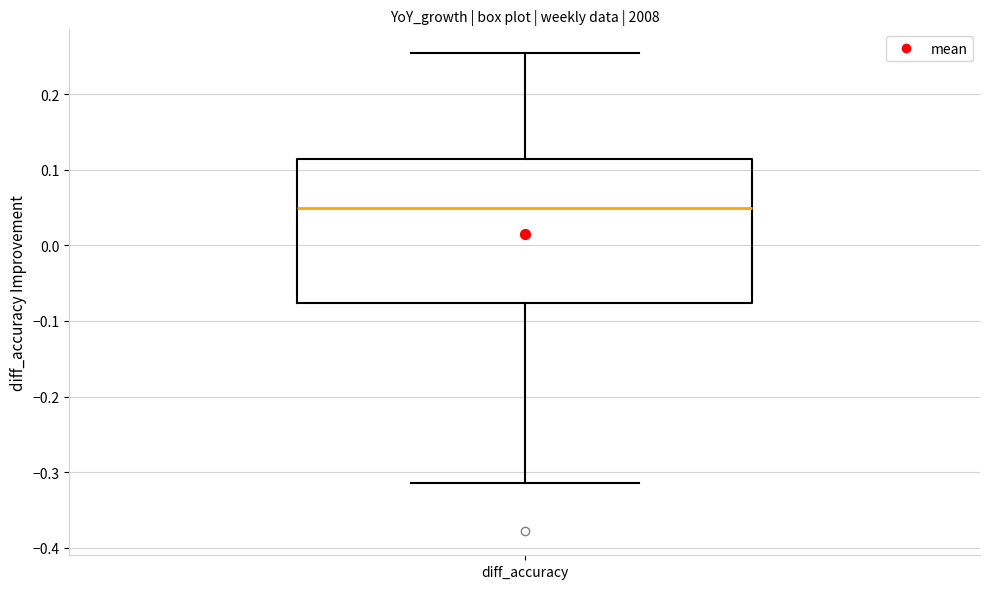

Transcribe this box plot: give where the median line is, the range the box spans, and where the two whiskers end, as read against the y-axis. The values are not printed on the chart, so give them approximately, as read against the axis.

median 0.05, box -0.08 to 0.11, whiskers -0.31 to 0.25